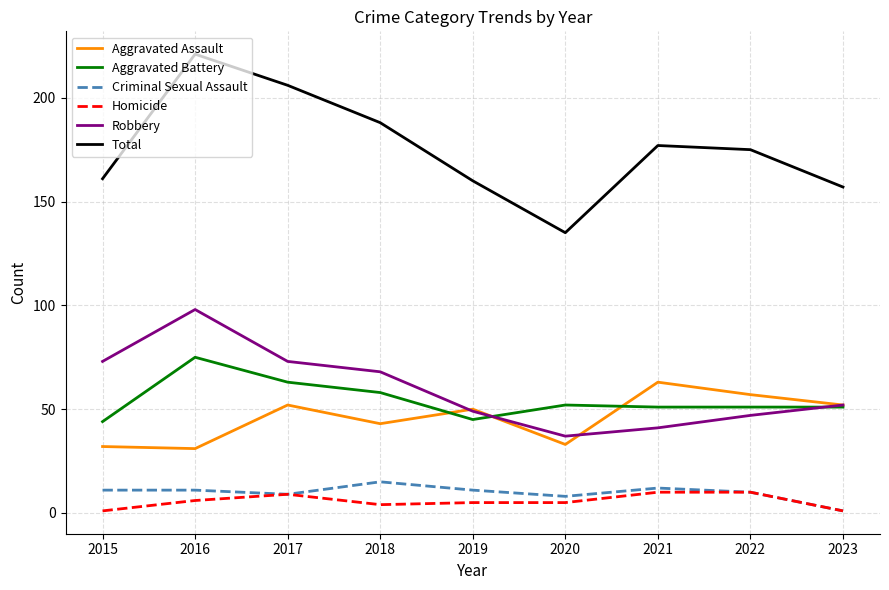

True or false: Total and Aggravated Battery cross at least once.

False